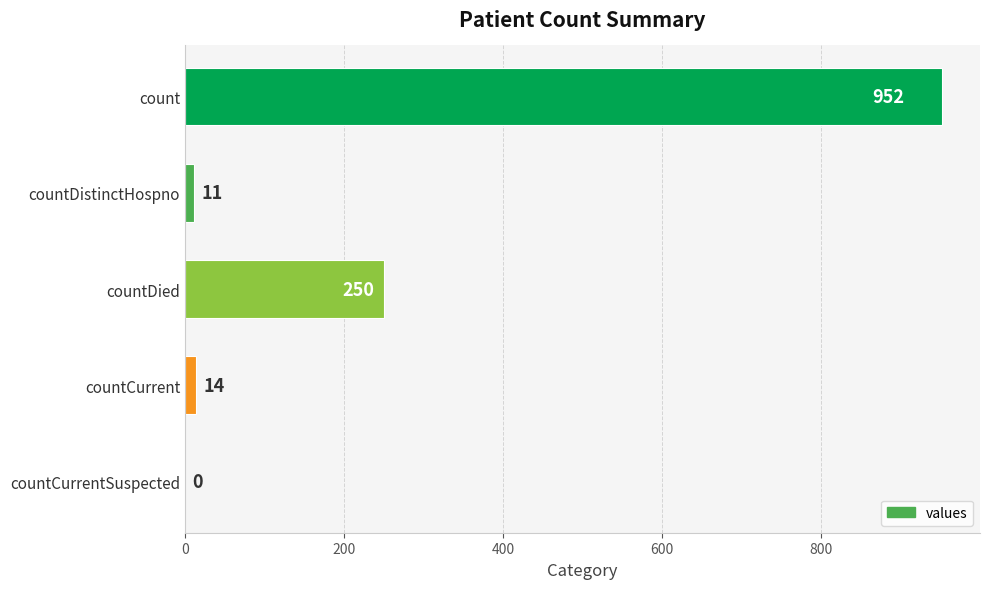

What is the sum of all values?

1227